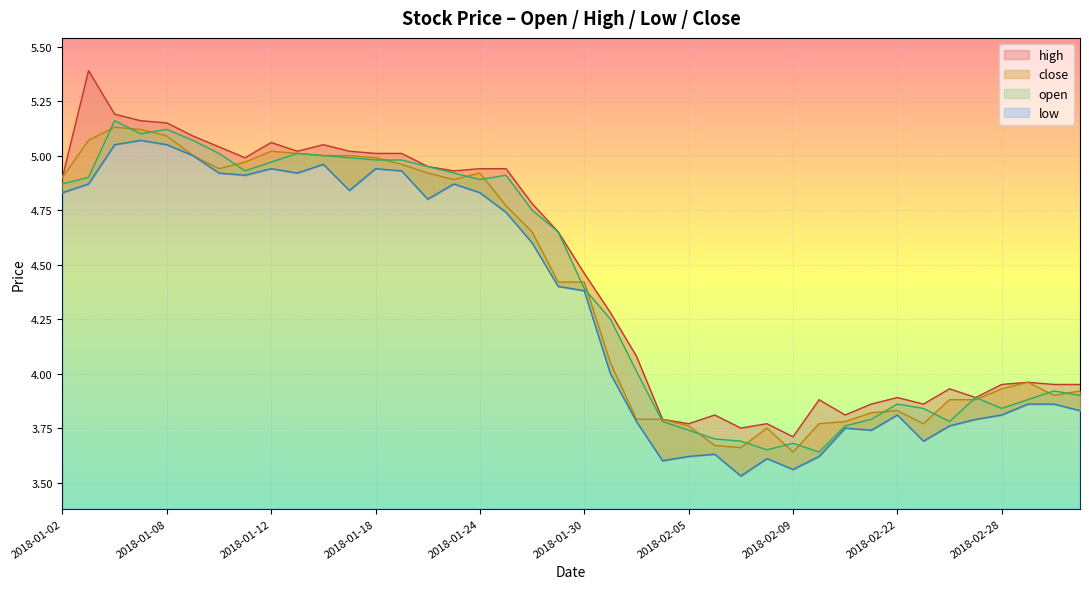

What is the total value across all series at 2018-02-05?

14.9